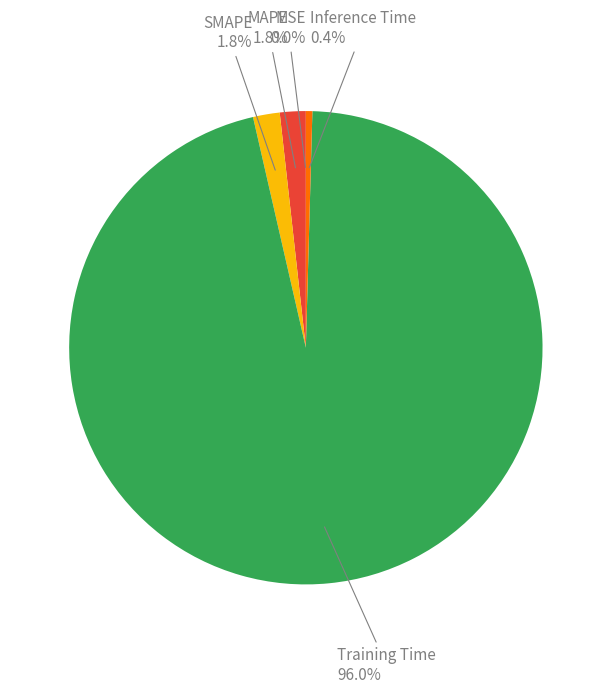

Does any single category account for the majority?

Yes